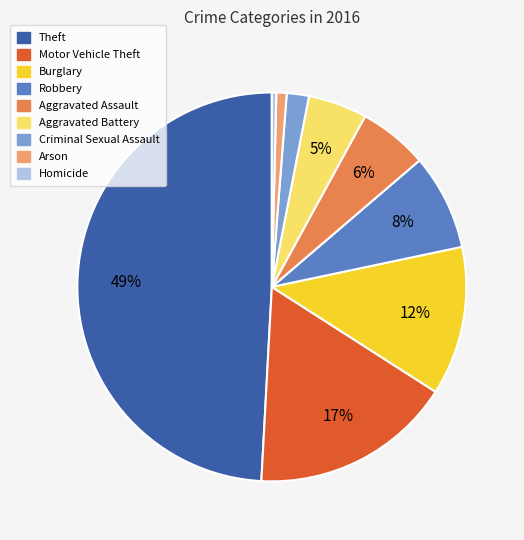

Is Aggravated Battery the majority of the pie?

No